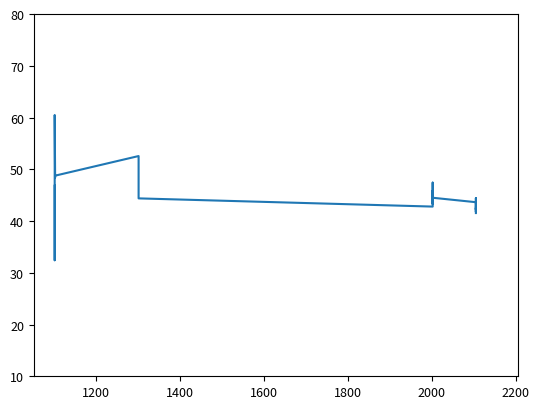

What is the minimum value shown in the chart?

32.4